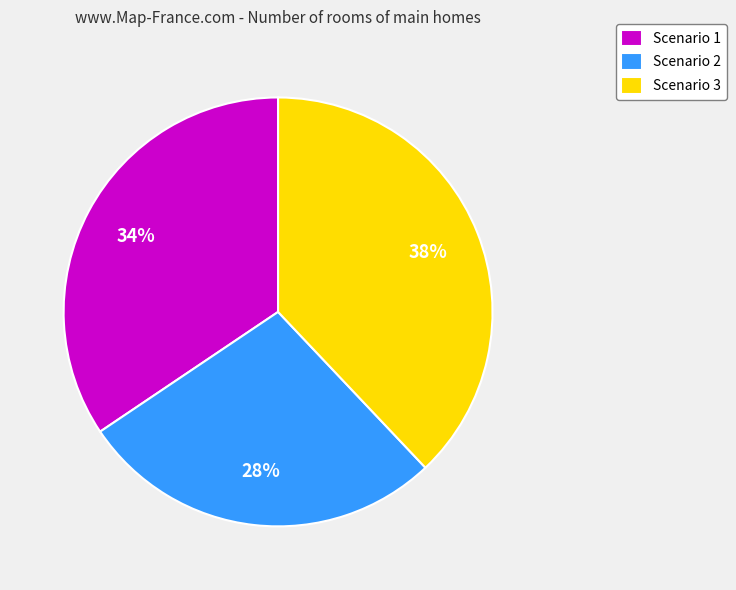

To the nearest percent, what percentage of the pie is Scenario 2?

28%